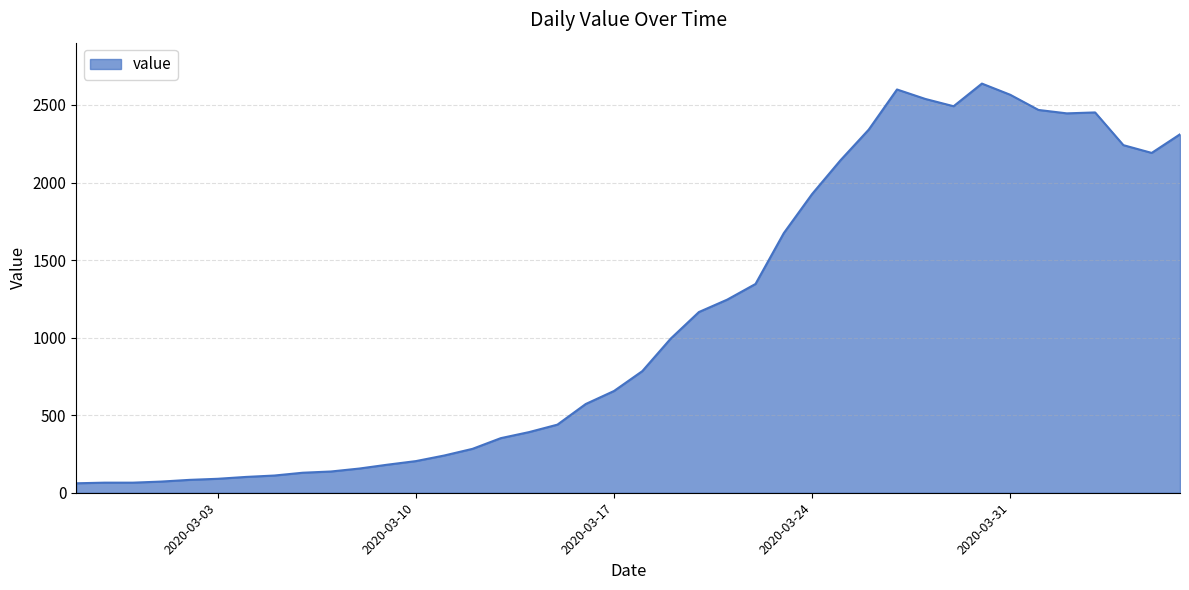

What is the difference between the maximum and minimum values?

2577